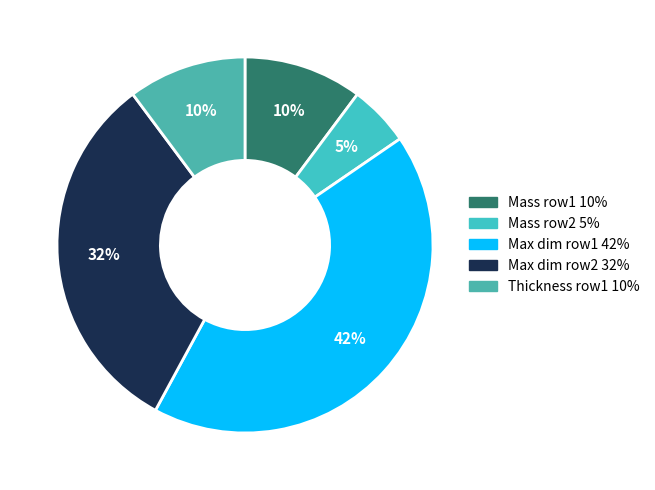

Count the number of slices in the pie.

5